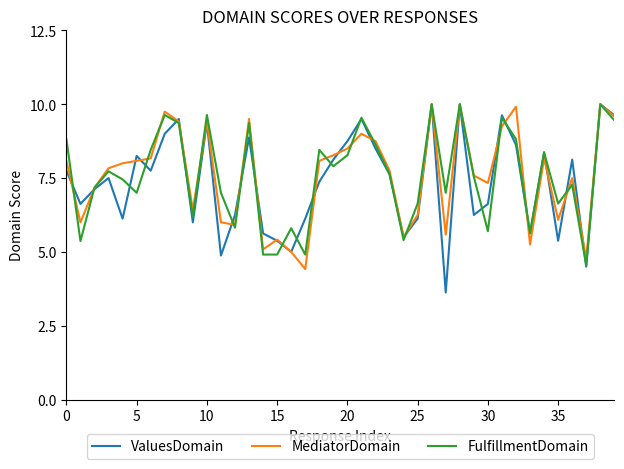

What is the smallest value displayed?

3.6